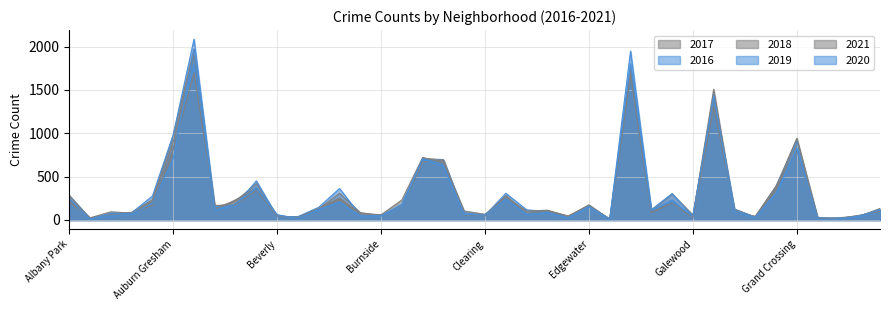

What is the smallest value displayed?

5